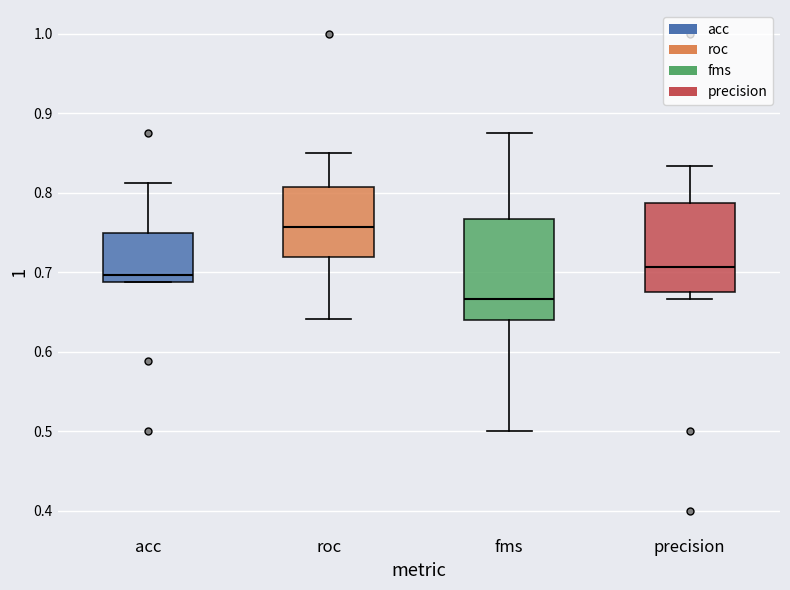

Where does the lower whisker of the box for fms end on the y-axis? The values are not printed on the chart, so give them approximately, as read against the axis.

0.50